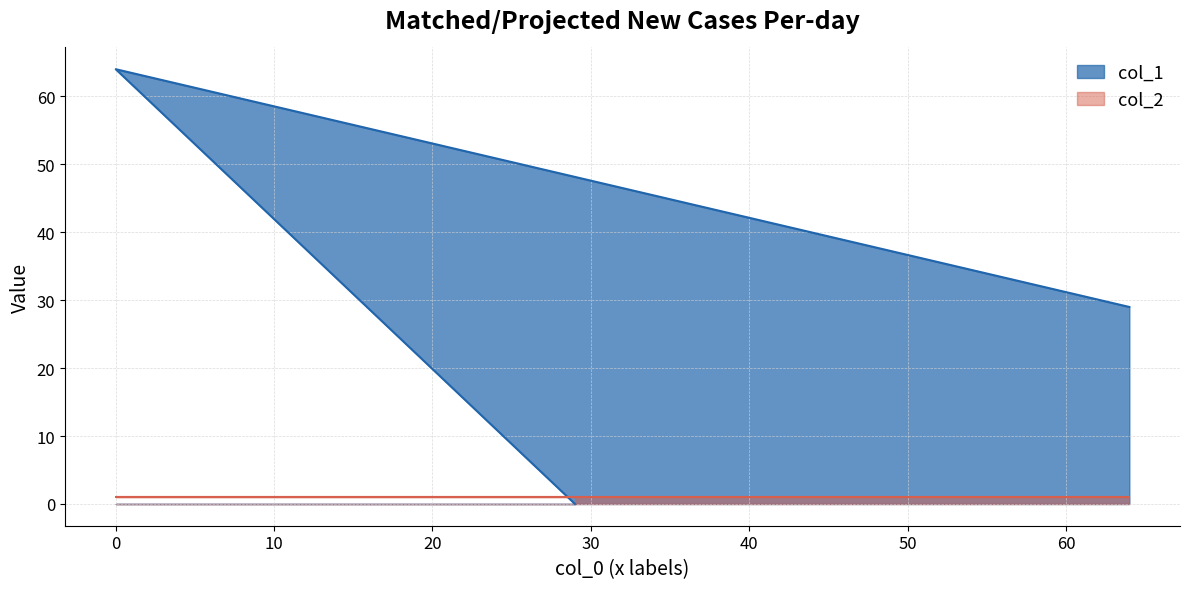

Count the number of values greater than 29.

1